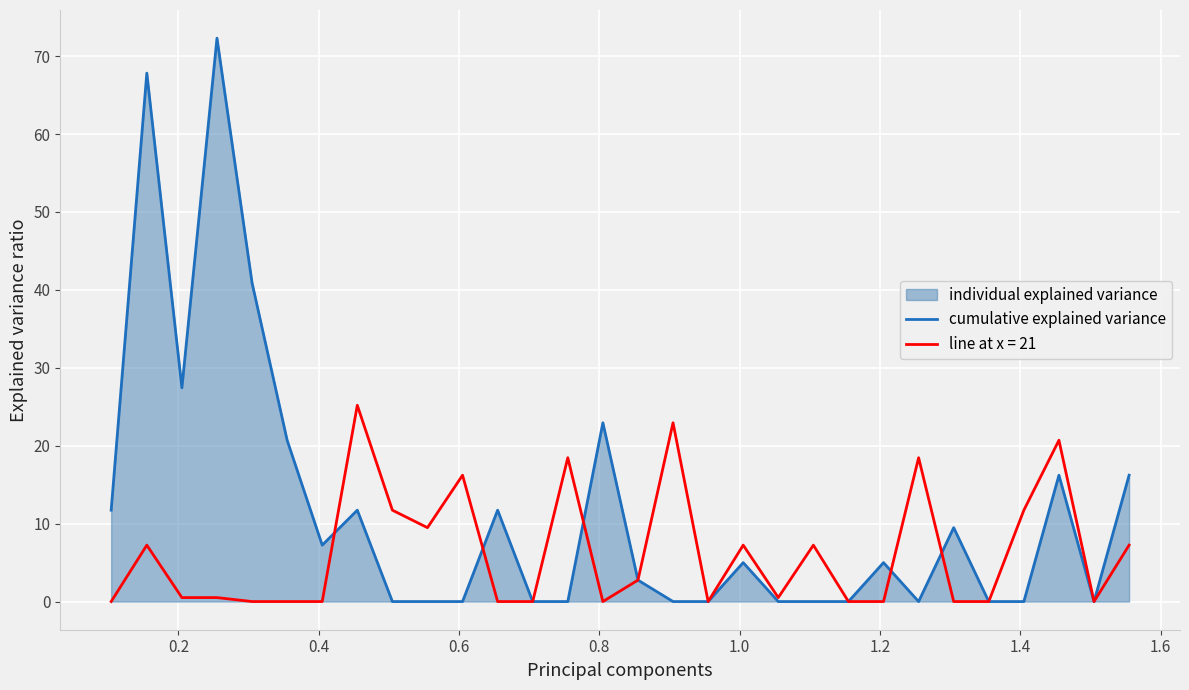

How many points are higher than both their immediate neighbors (excluding endpoints)?

9